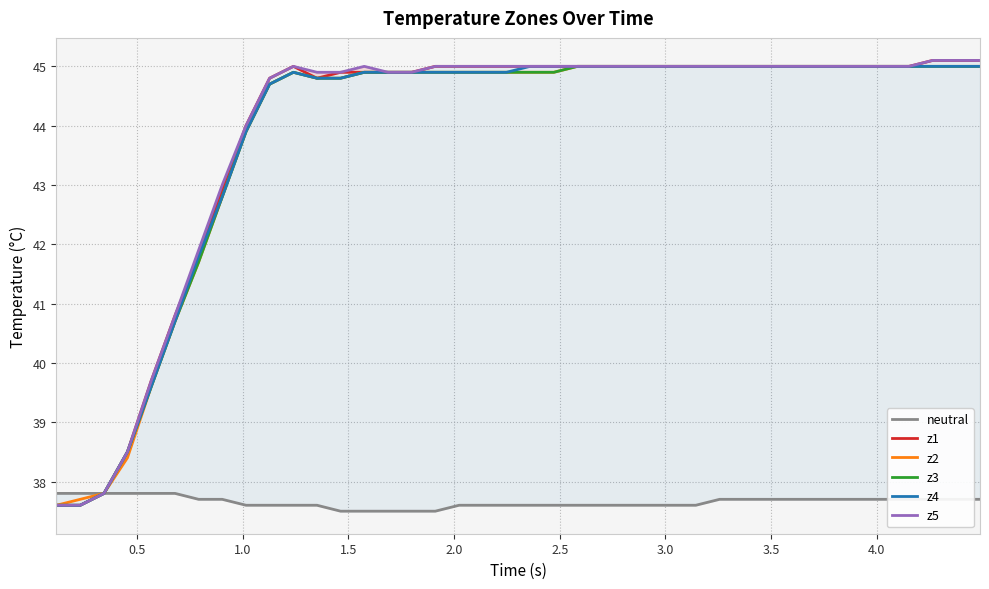

True or false: z2 and z5 intersect in this chart.

False